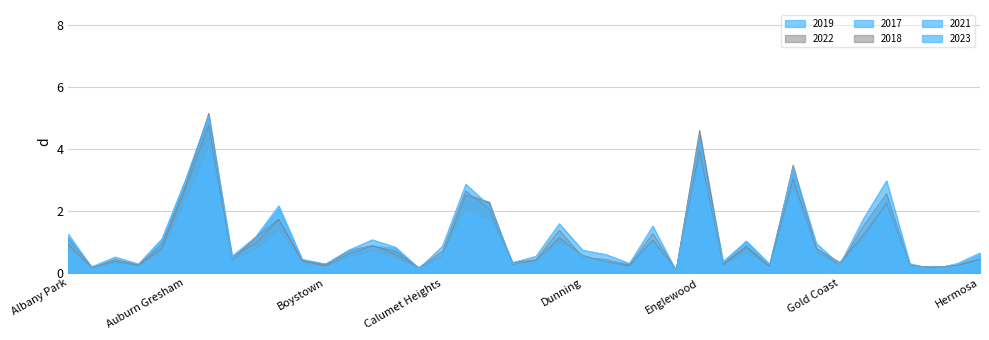

Where is the first local maximum for 2017?

Archer Heights